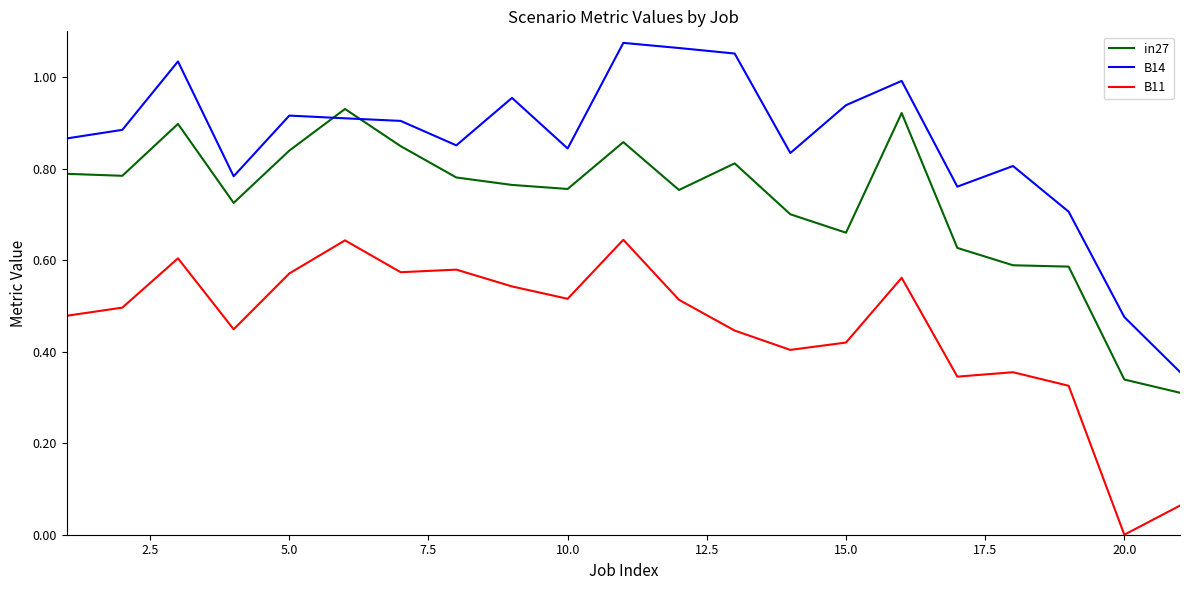

Does the chart display data point markers on the line(s)?

No